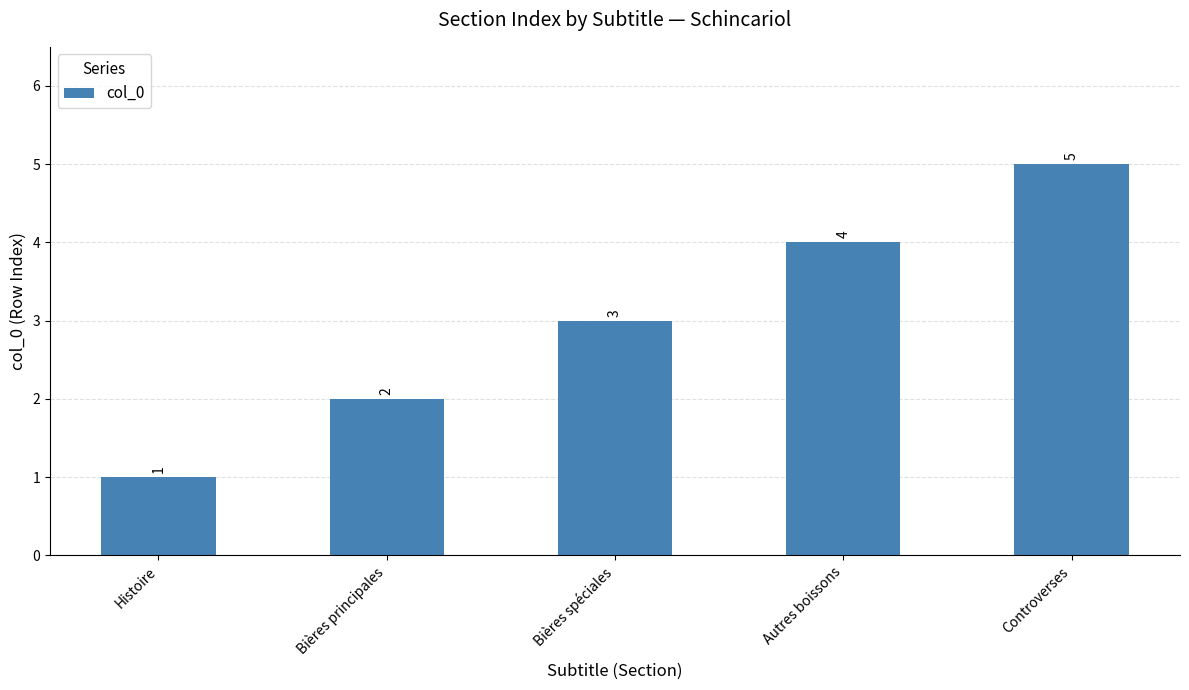

How many bars are there in total?

5